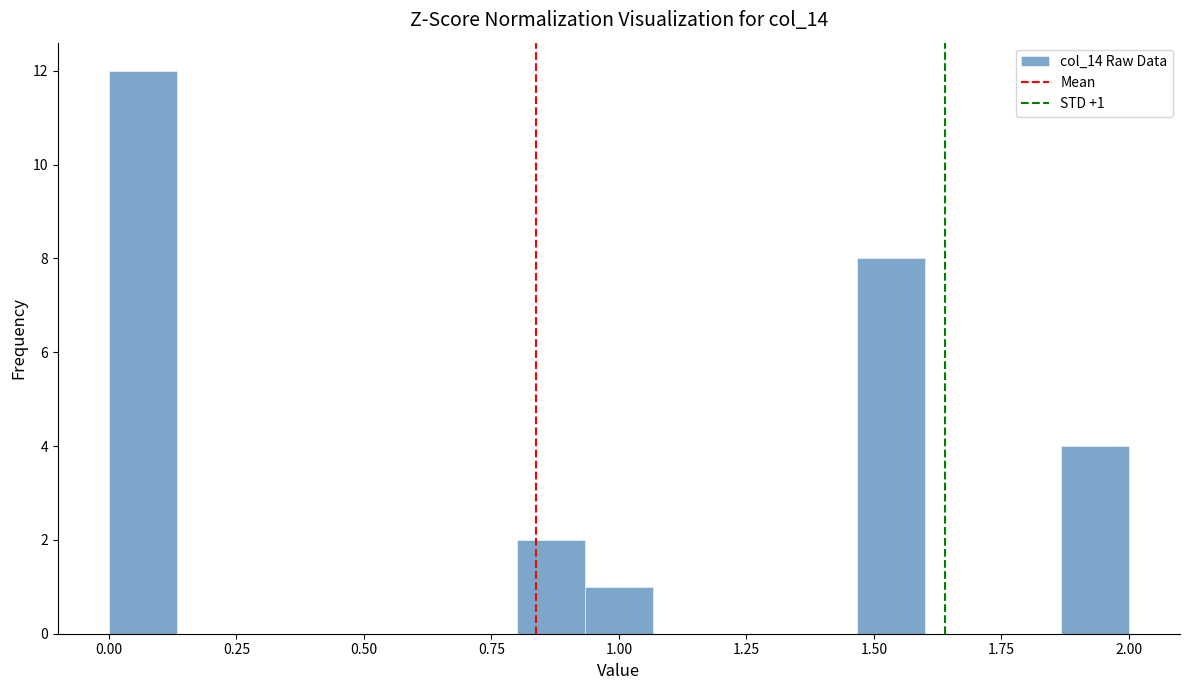

Around what value on the x-axis is the tallest bar? Give the approximate position of its centre, as read against the axis.

0.05